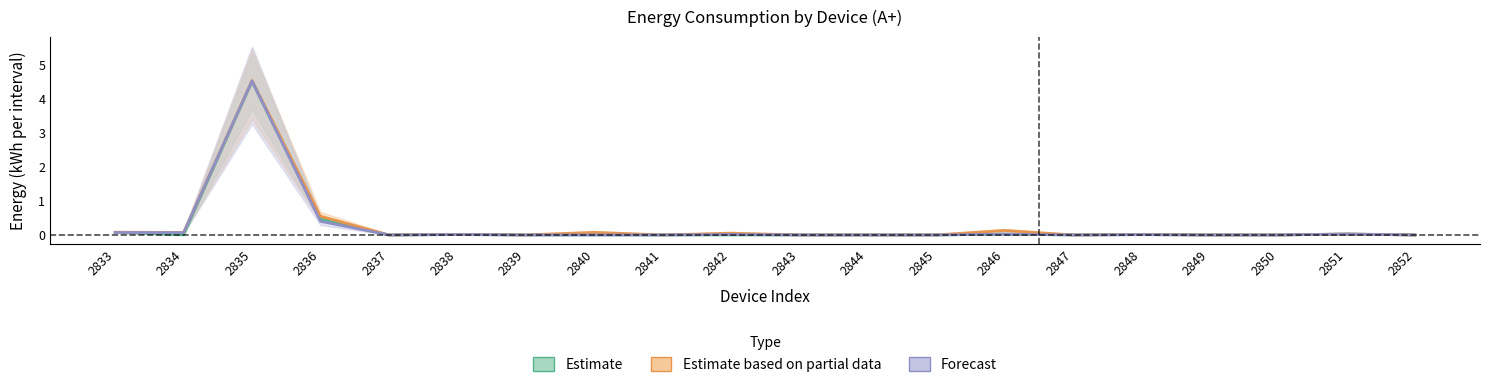

Reading left to right, transcribe all the data shown in this chart.

Estimate: 0.1	0.0	4.5	0.5	0.0	0.0	0.0	0.0	0.0	0.0	0.0	0.0	0.0	0.0	0.0	0.0	0.0	0.0	0.0	0.0
Estimate based on partial data: 0.1	0.1	4.6	0.6	0.0	0.0	0.0	0.1	0.0	0.1	0.0	0.0	0.0	0.1	0.0	0.0	0.0	0.0	0.0	0.0
Forecast: 0.1	0.1	4.5	0.4	0.0	0.0	0.0	0.0	0.0	0.0	0.0	0.0	0.0	0.0	0.0	0.0	0.0	0.0	0.0	0.0